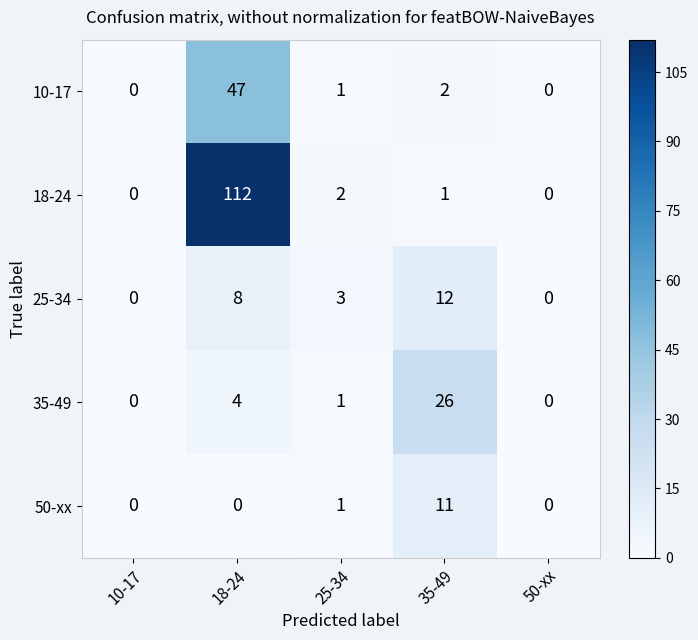

Rank the series at 35-49 from highest to lowest value.

35-49, 25-34, 50-xx, 10-17, 18-24